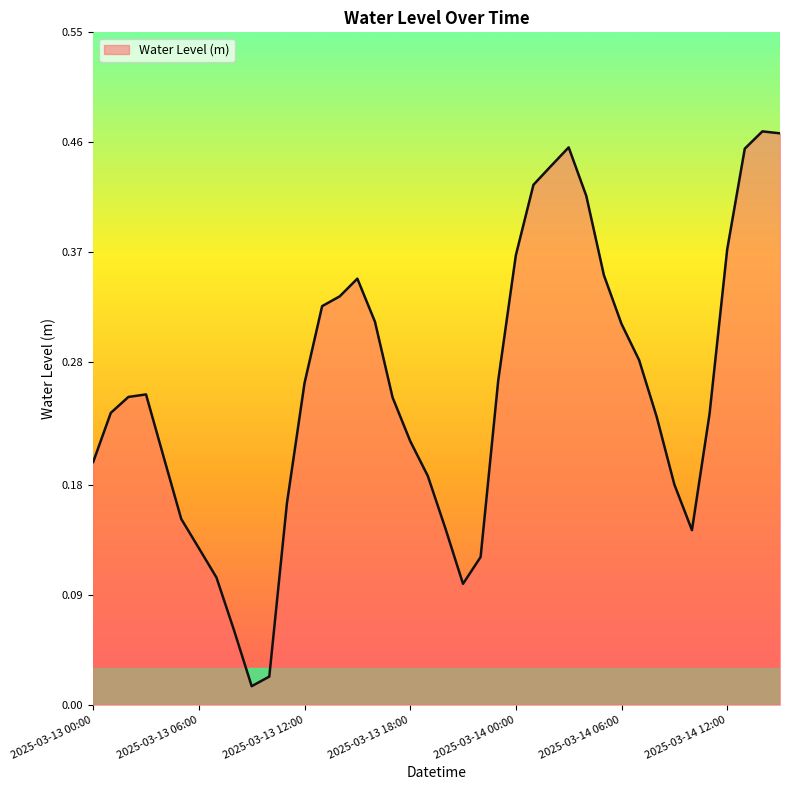

How many interior local valleys (lower than both neighbors) does the data have?

3